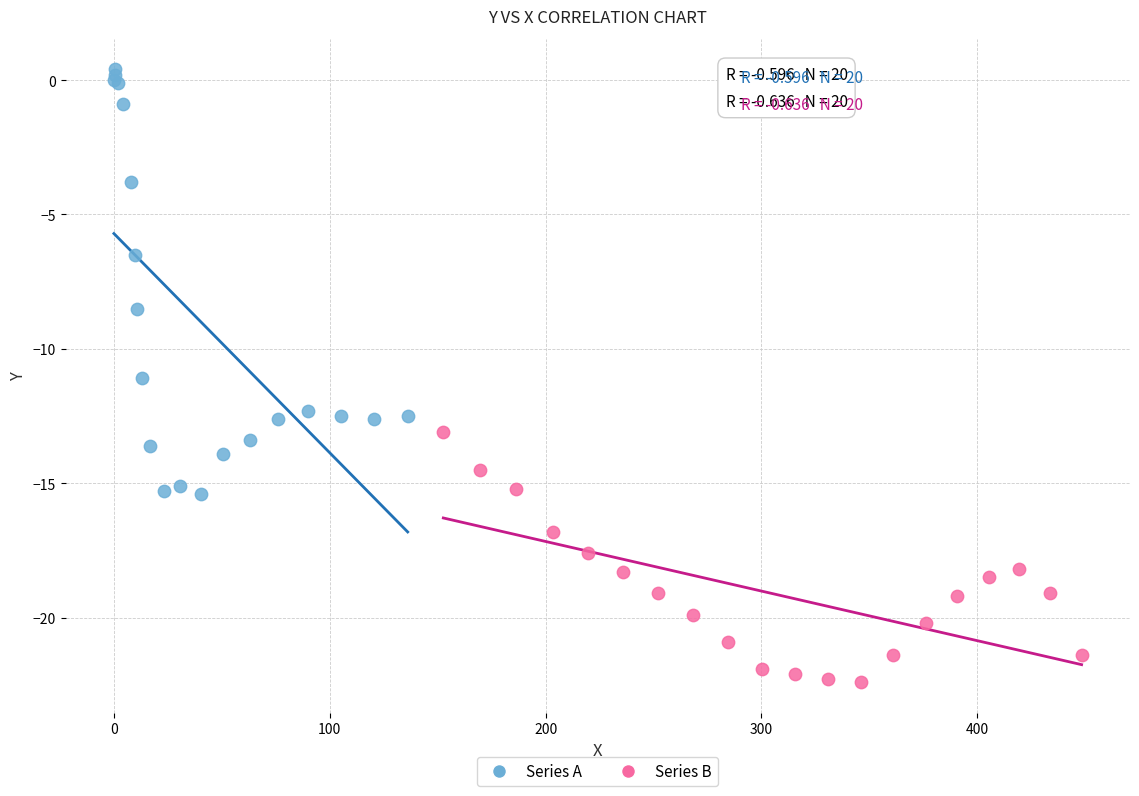

Which series has the widest spread of Y values?

Series A